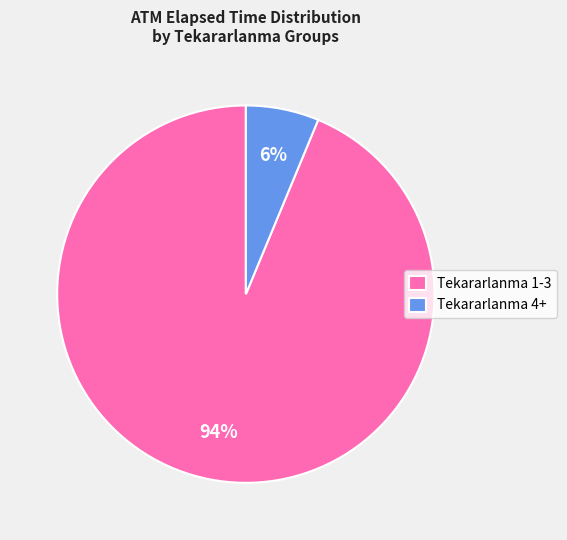

What percentage is the Tekararlanma 1-3 slice, to the nearest percent?

94%